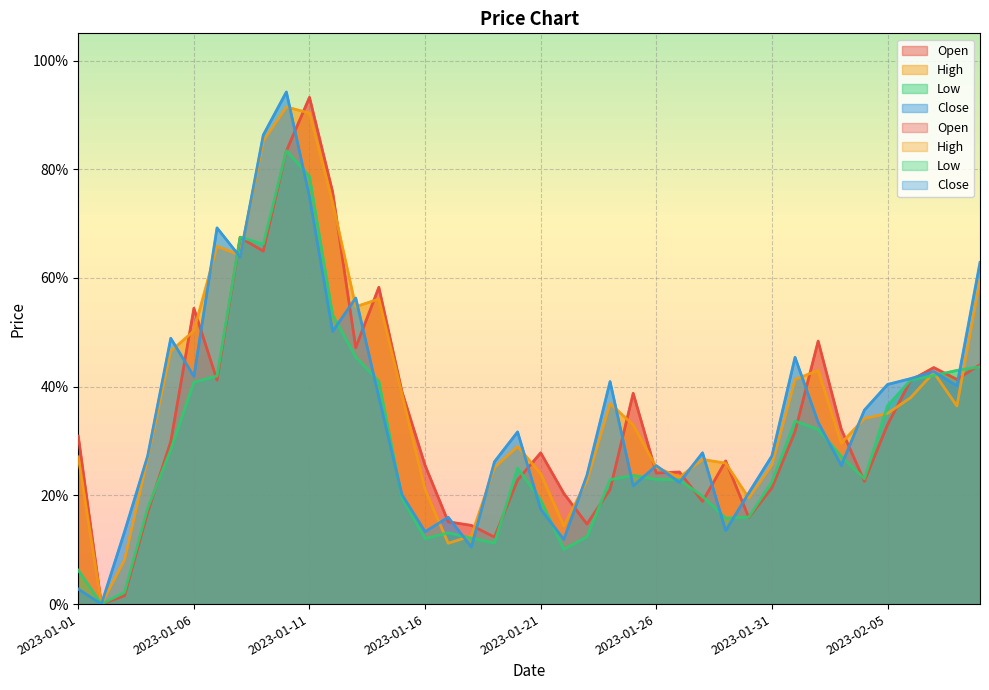

What is the total value across all series at 2023-01-31?

1.0